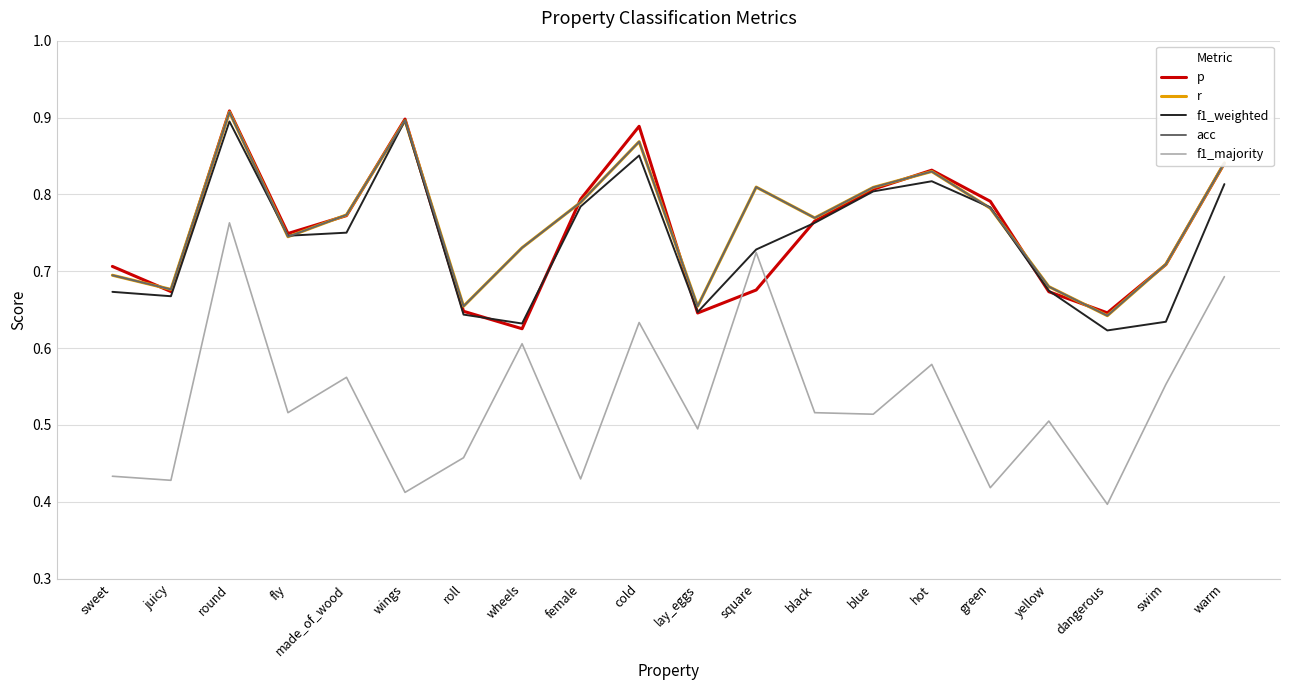

Is this an area chart (filled region under the line)?

No